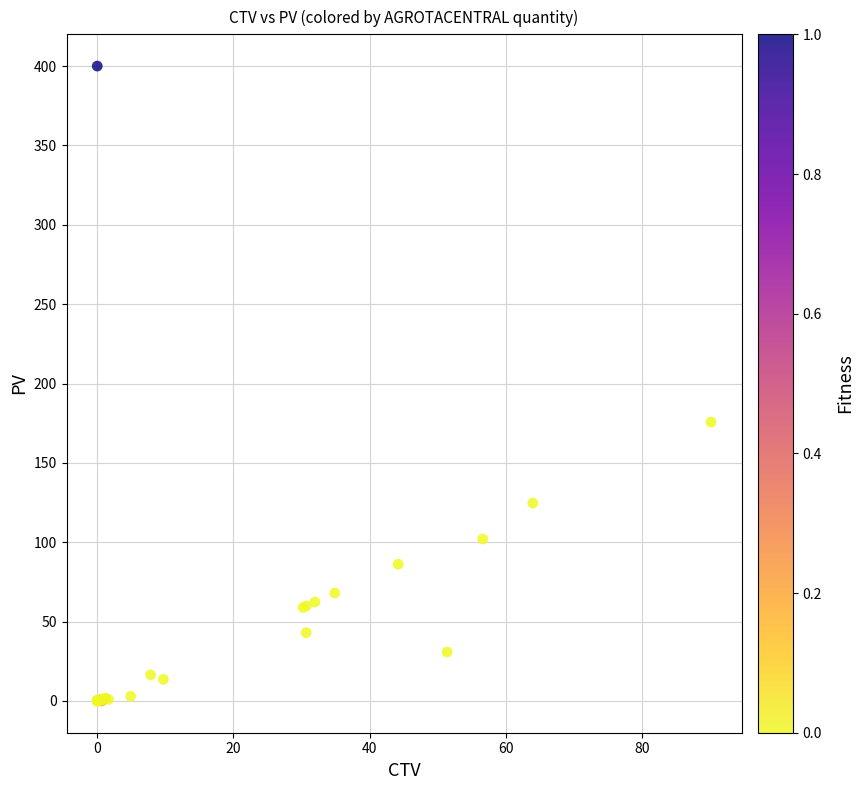

What Y value in the scatter plot is closest to 200?

175.7